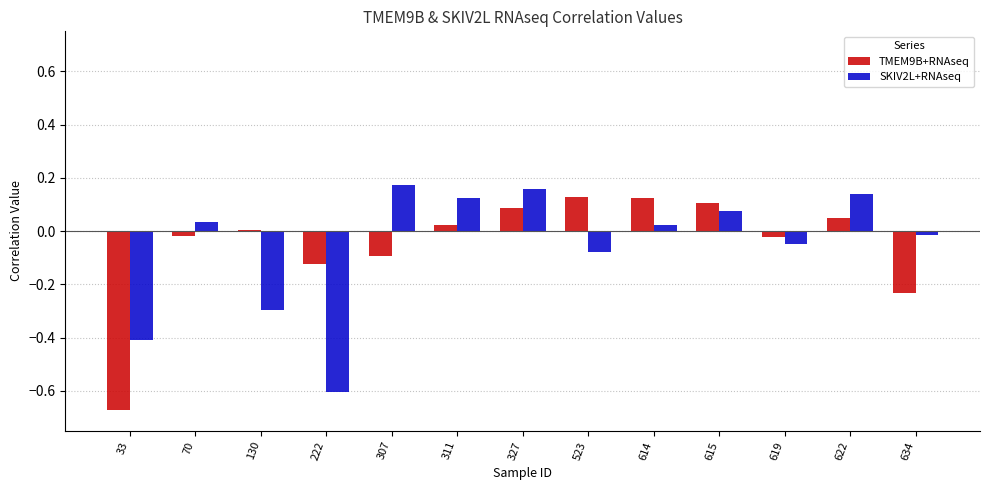

The TMEM9B+RNAseq series shows 0.1 at 523. True or false?

True